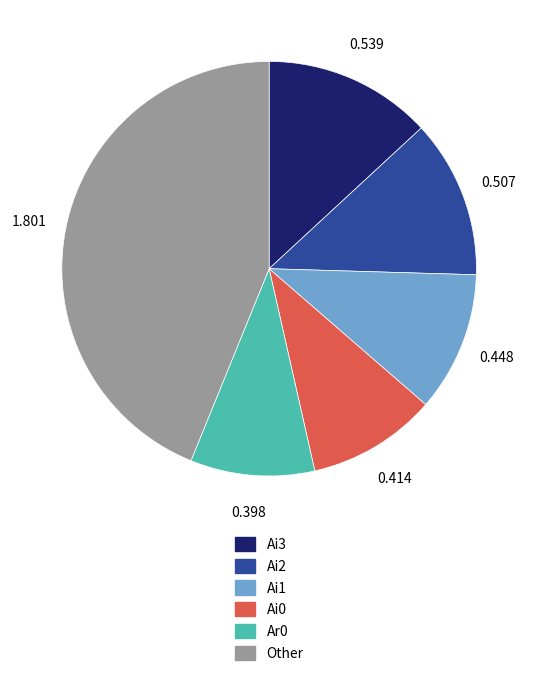

Is there any slice that represents more than half of the pie?

No